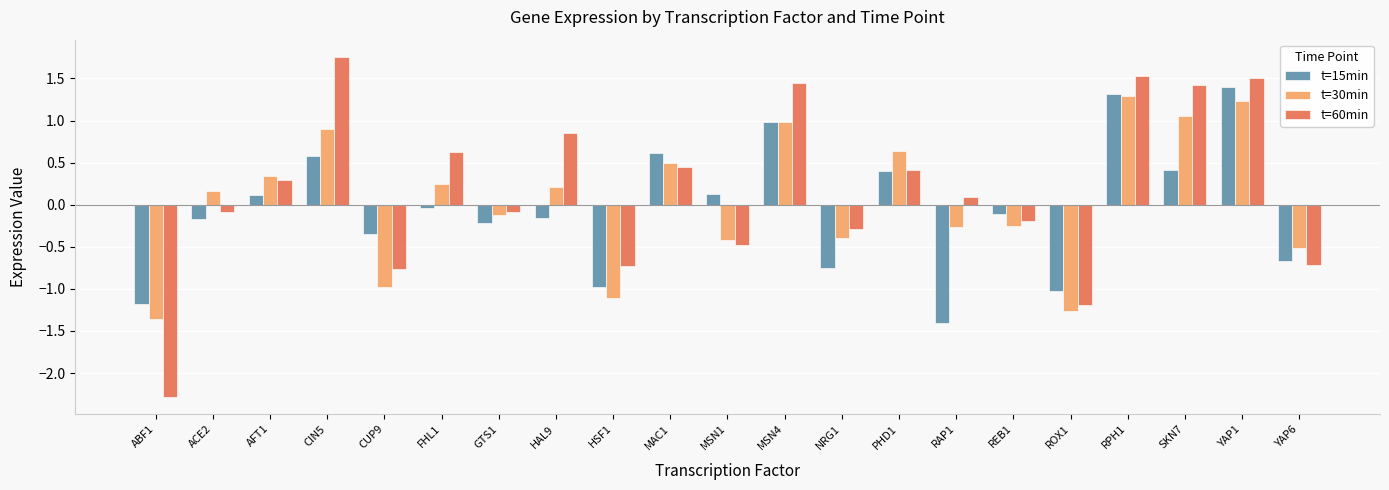

Is it true that t=30min equals 0.1 at PHD1?

False